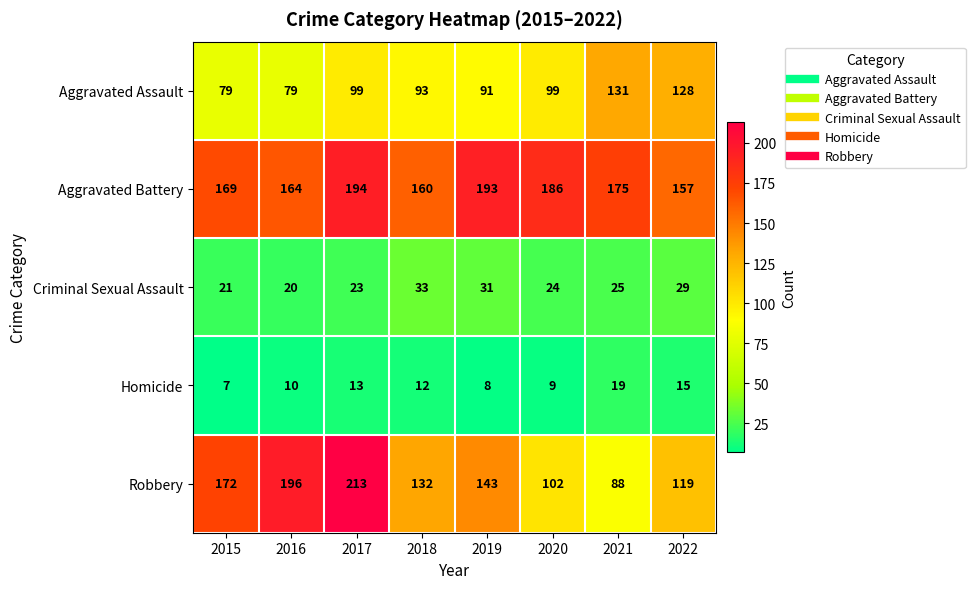

Between 2016 and 2020, which series saw the biggest shift?

Robbery